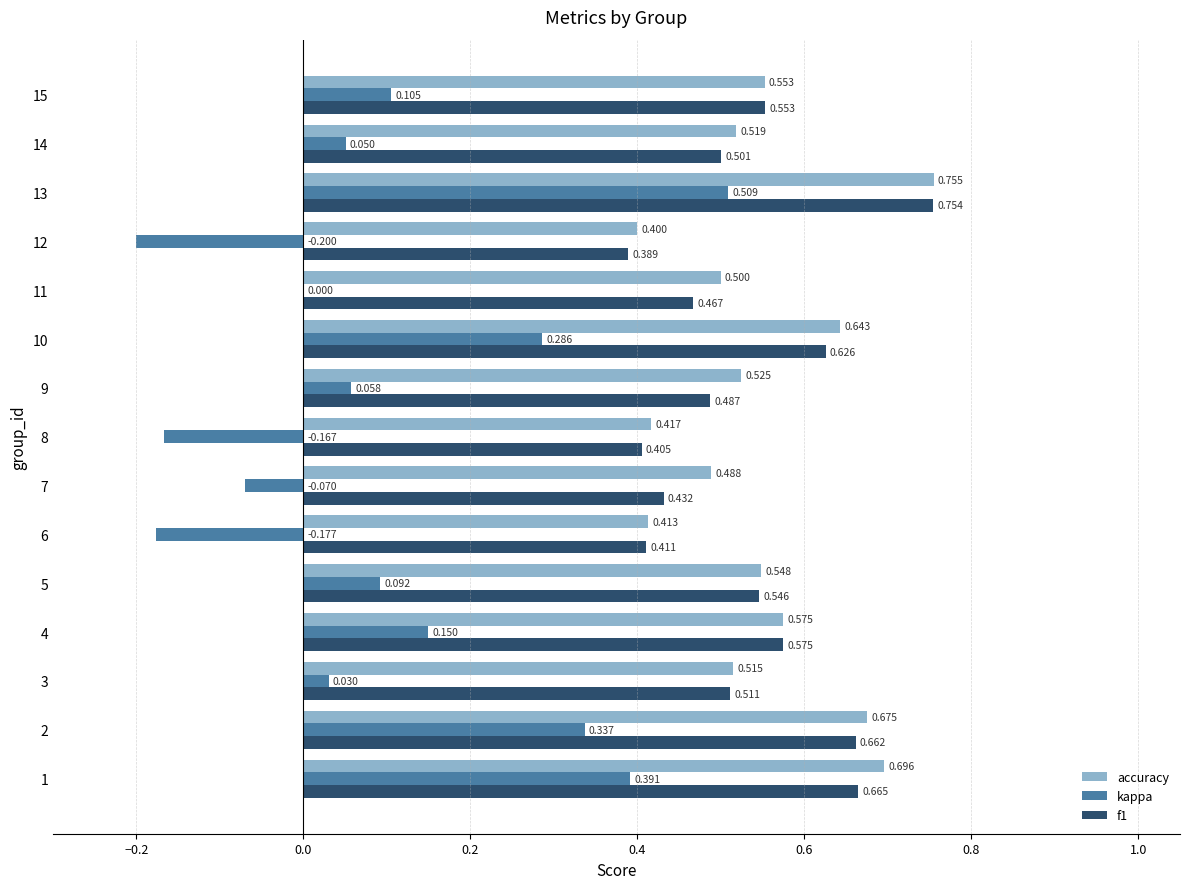

Which series has the largest total across all categories?

accuracy